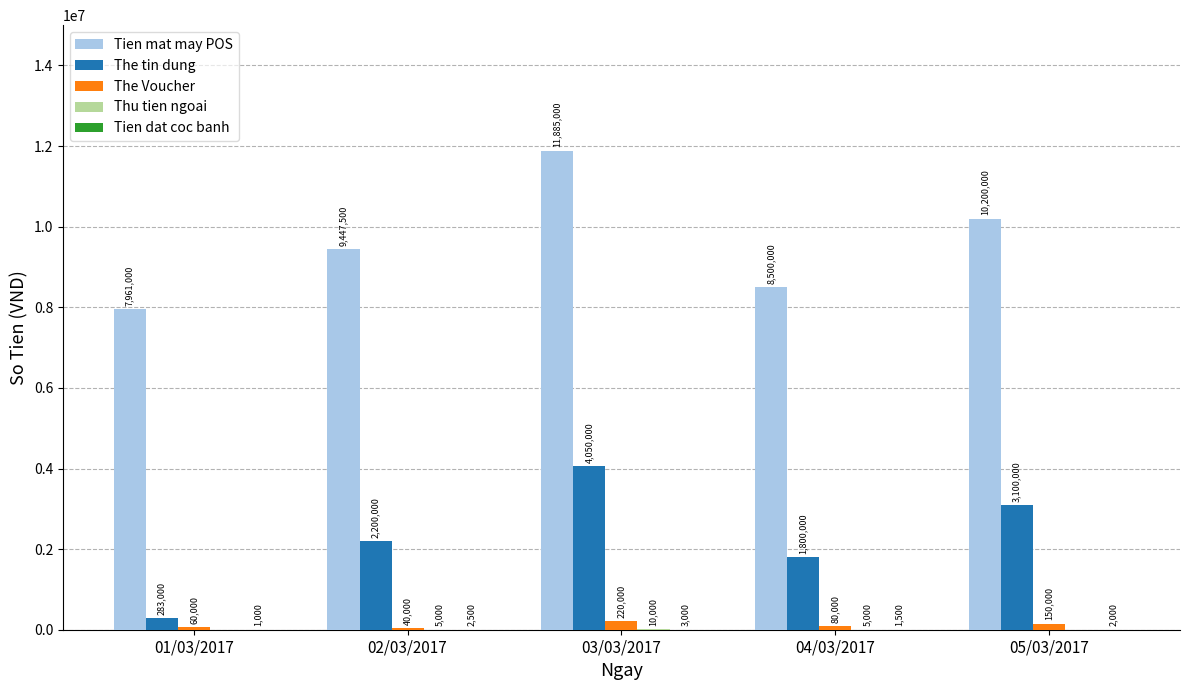

True or false: Tien mat may POS has a value of 7961000 at 01/03/2017.

True